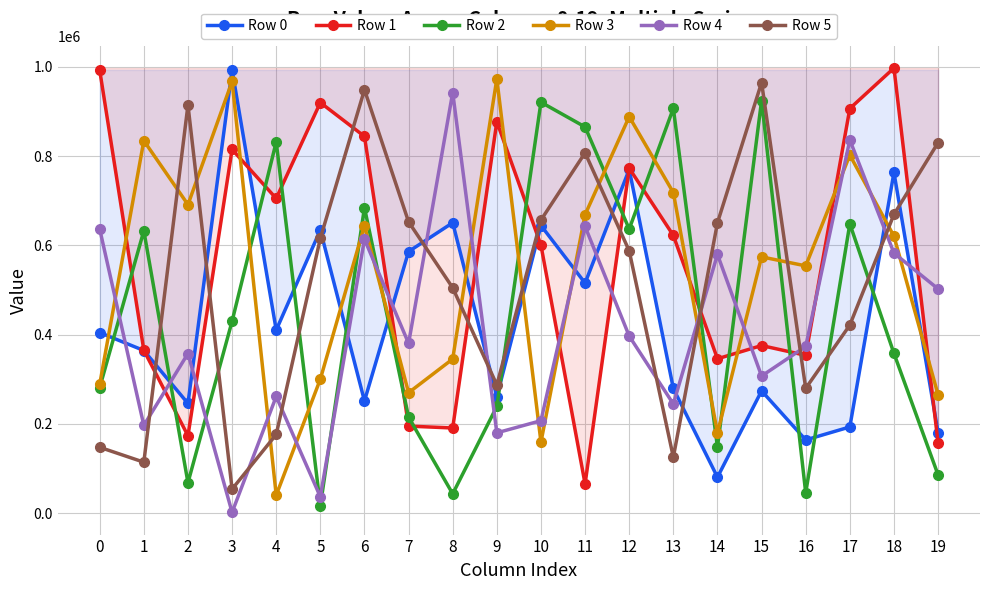

What is the sum of all Row 3 values?

10785658